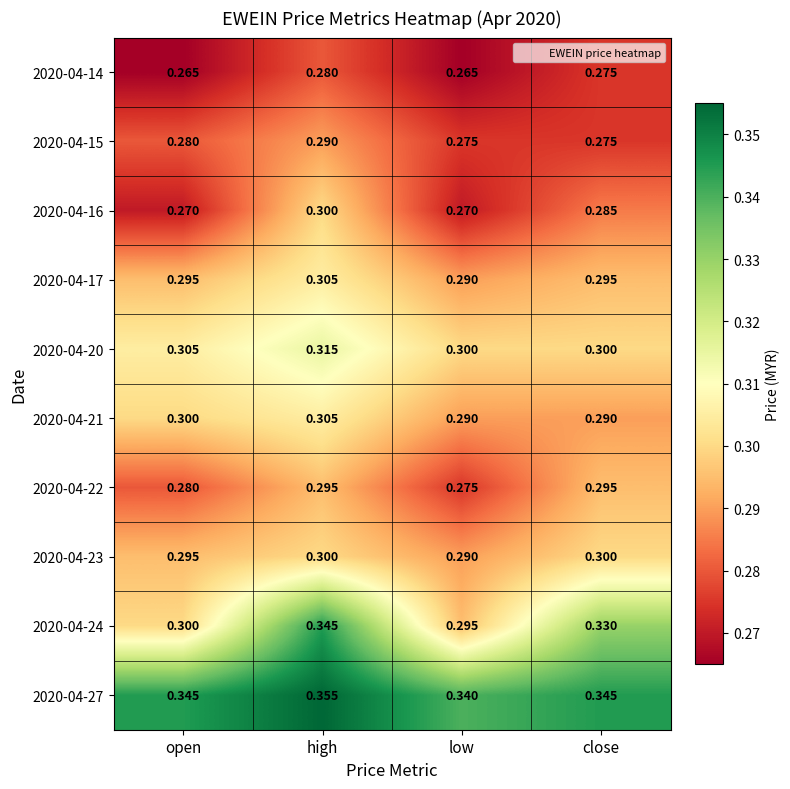

Which category has the lowest value in the 2020-04-27 series?

low